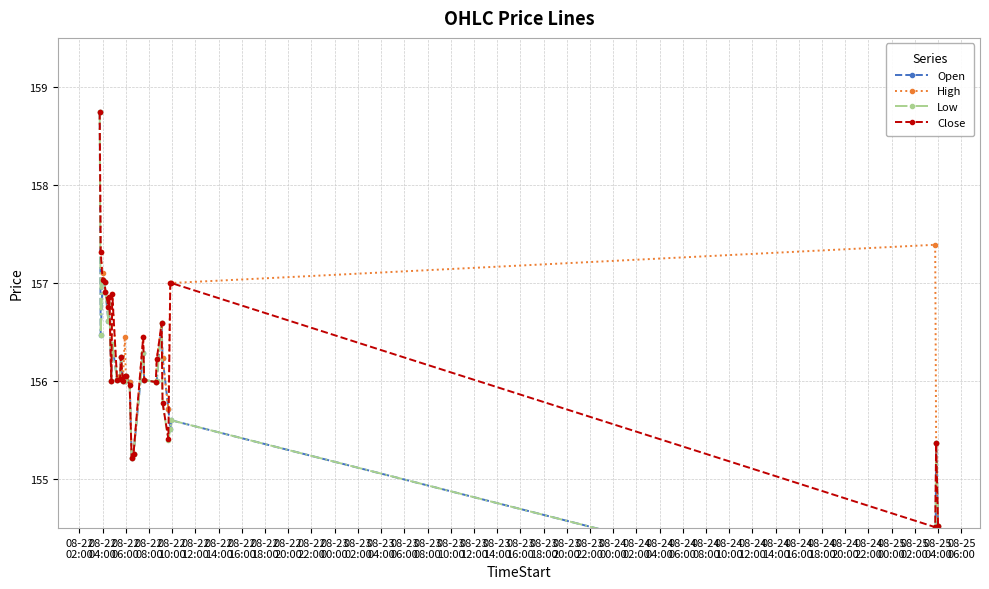

What is the difference between the maximum and minimum values in the Open series?

5.1